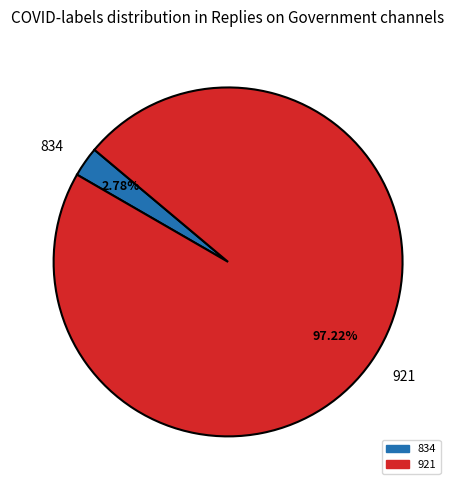

True or false: 834 accounts for 16% of the total.

False